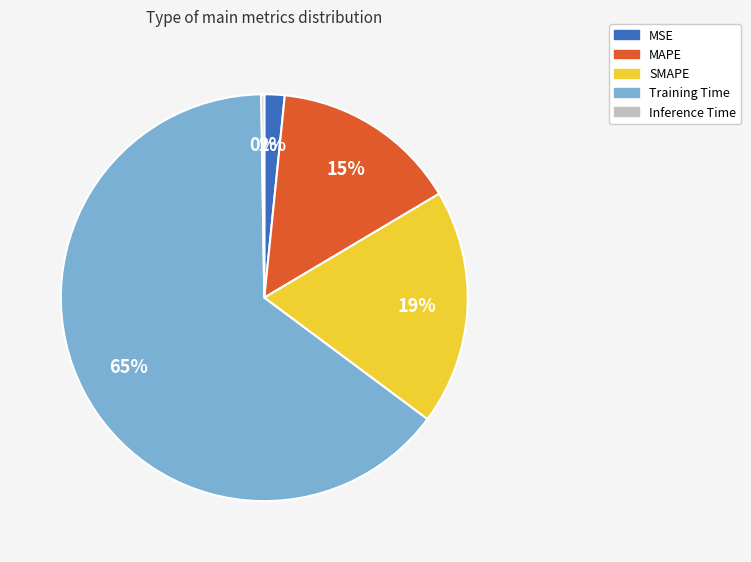

Which category has the biggest portion of the pie?

Training Time